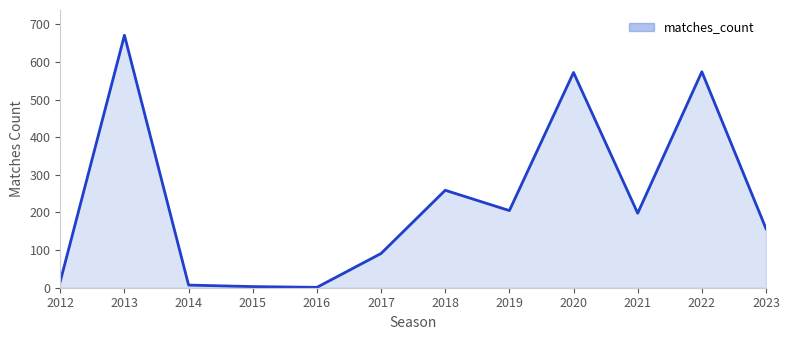

Where is the data nearest to the value 336?

2018